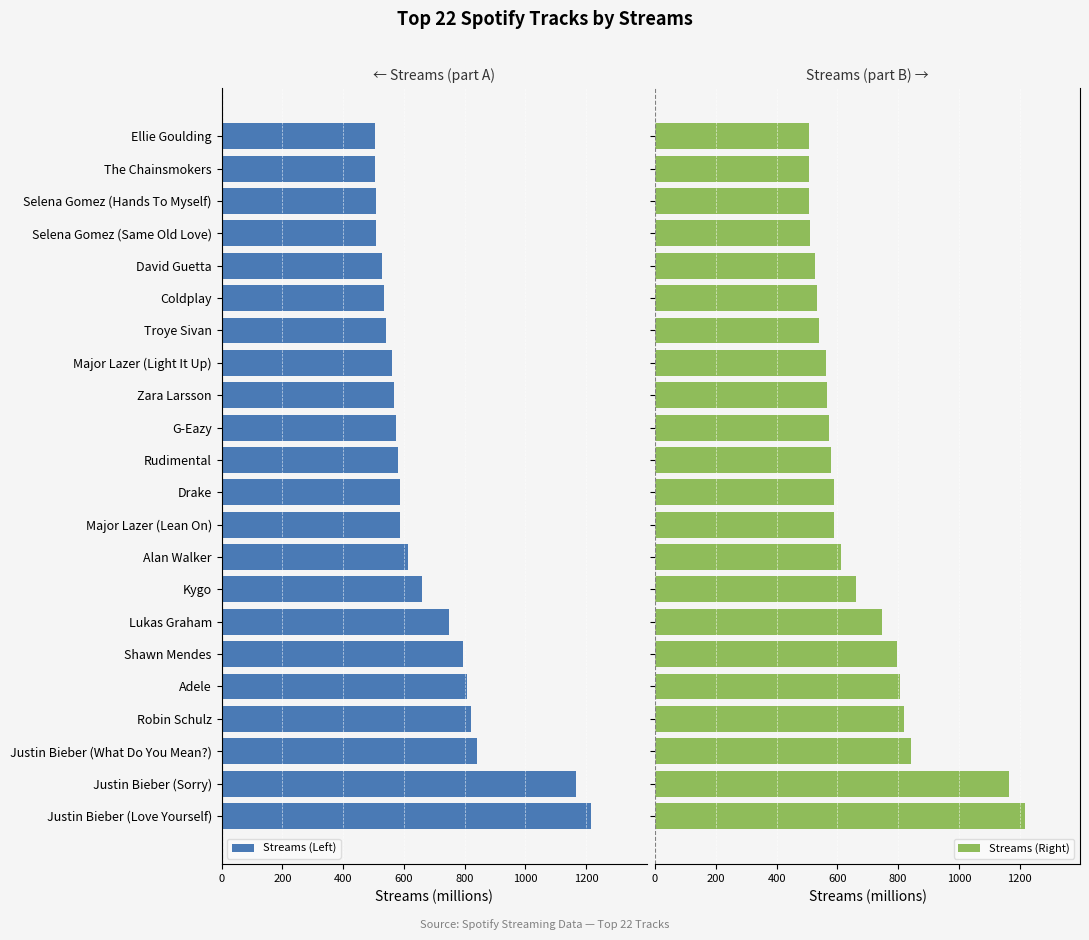

What is the sum of all Streams (Right) values?

14750.0